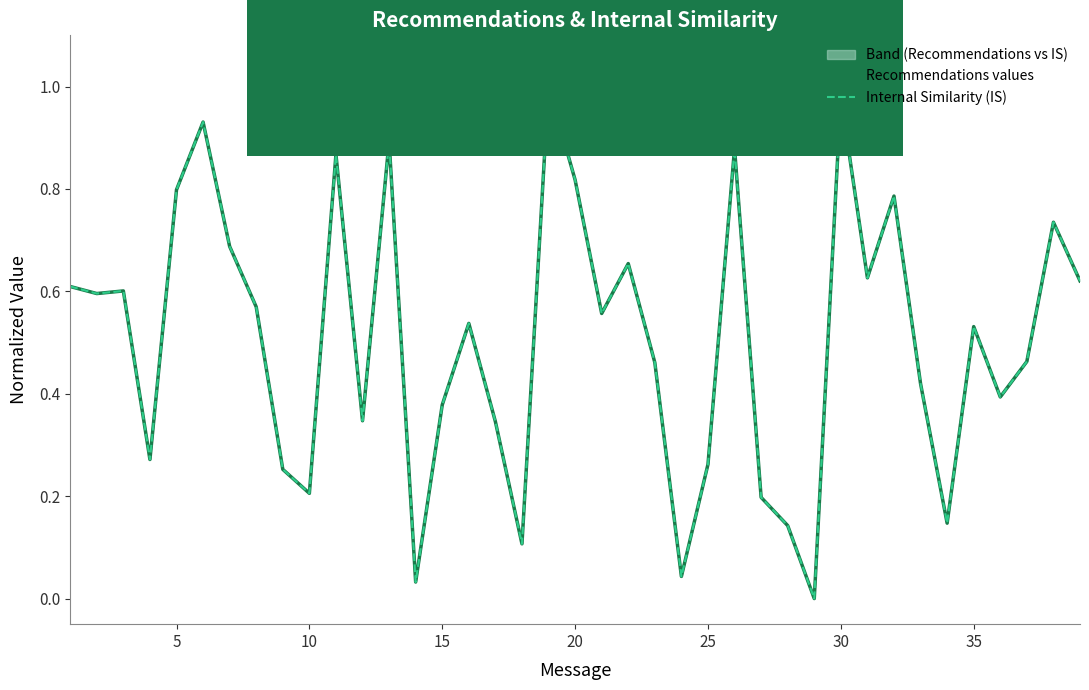

Is it true that Recommendations values equals 0.6 at 12?

False